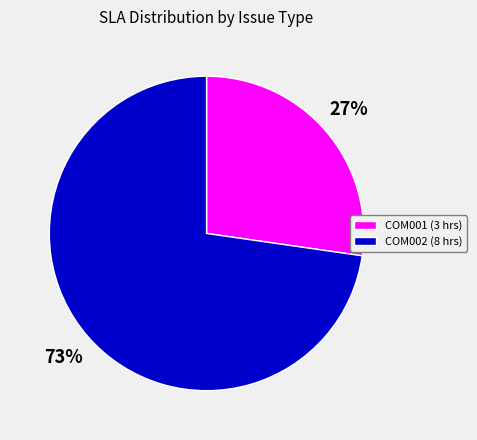

Count the number of slices in the pie.

2